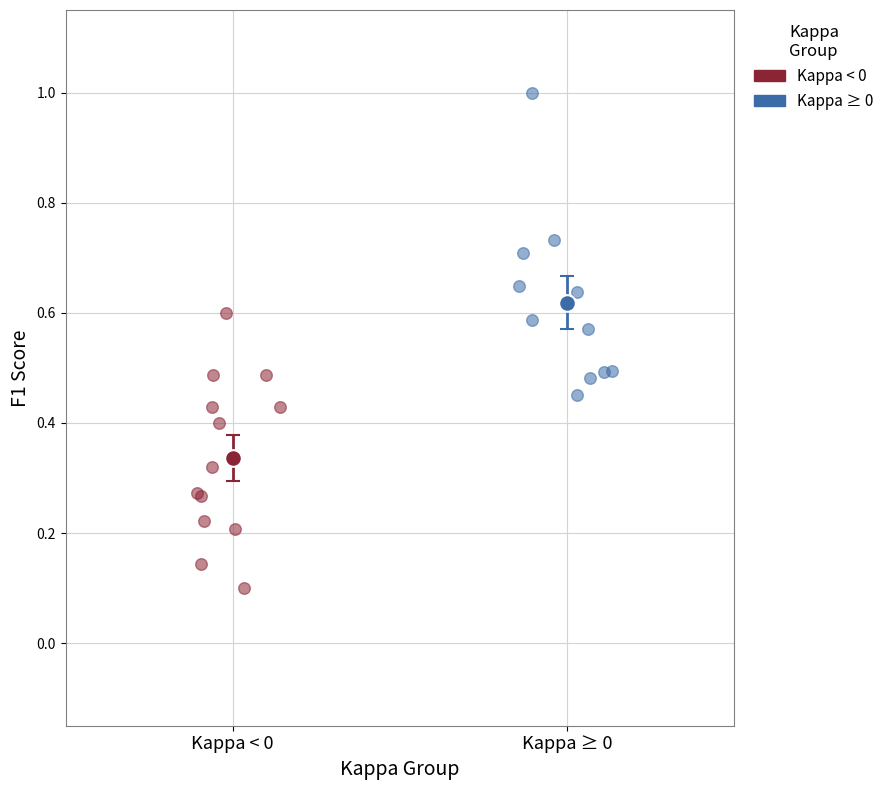

Which series reaches the maximum Y coordinate?

Kappa ≥ 0